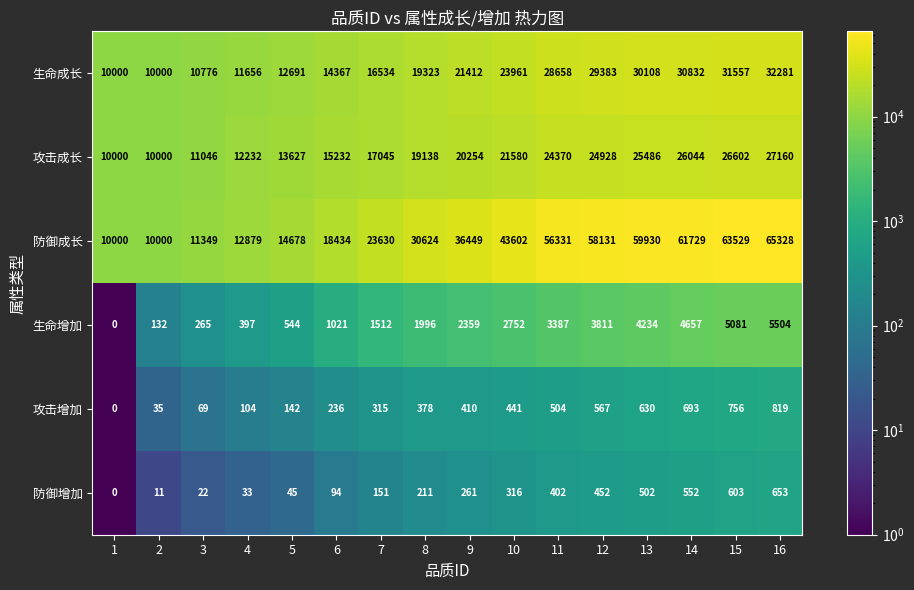

The value of 攻击成长 at 3 is 3338. True or false?

False